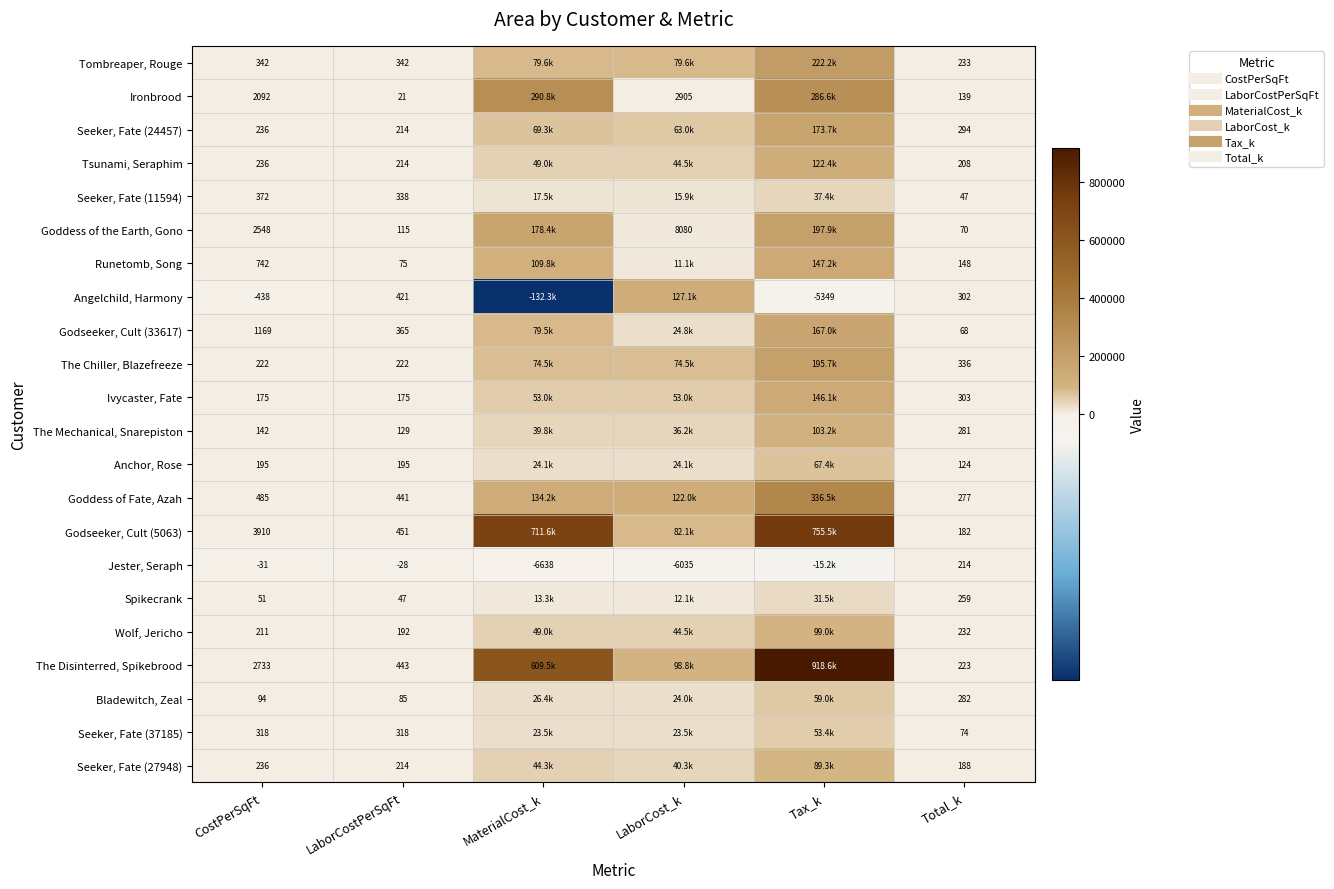

List the labels in order of Seeker, Fate (11594) value, largest first.

Tax_k, MaterialCost_k, LaborCost_k, CostPerSqFt, LaborCostPerSqFt, Total_k